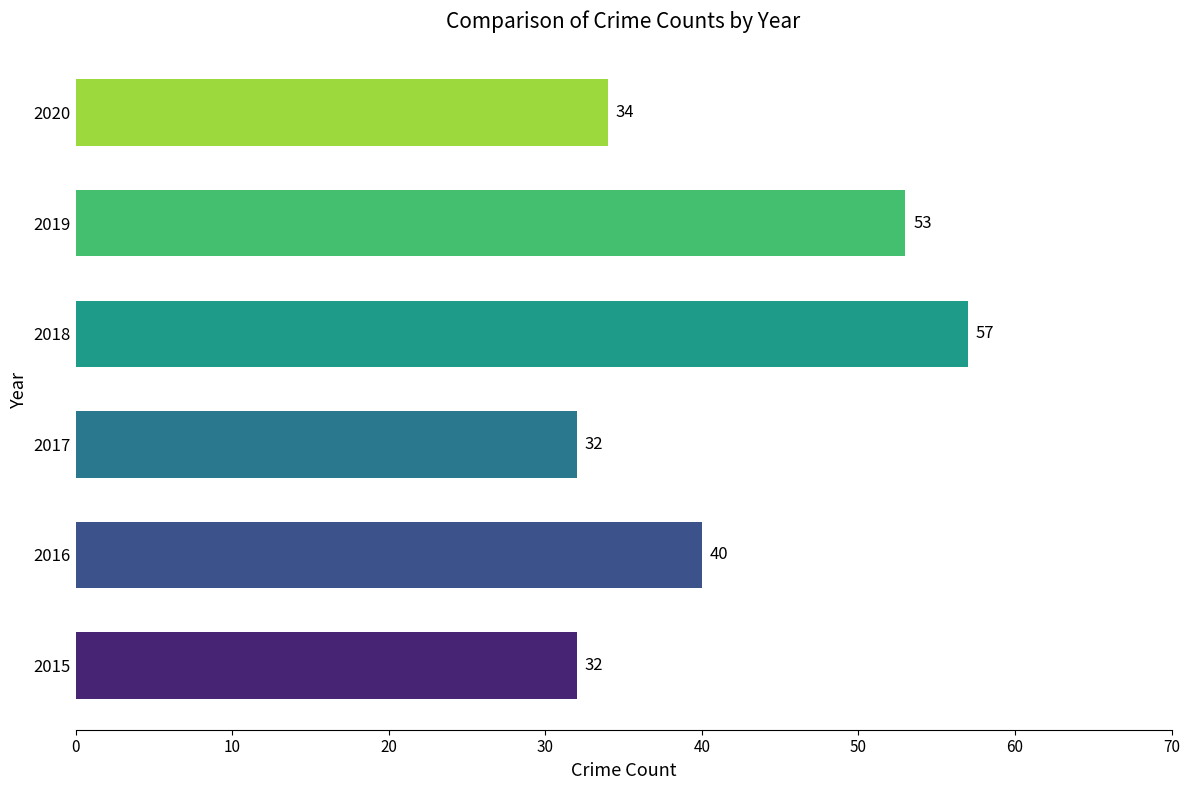

Where is the data nearest to the value 44?

2016